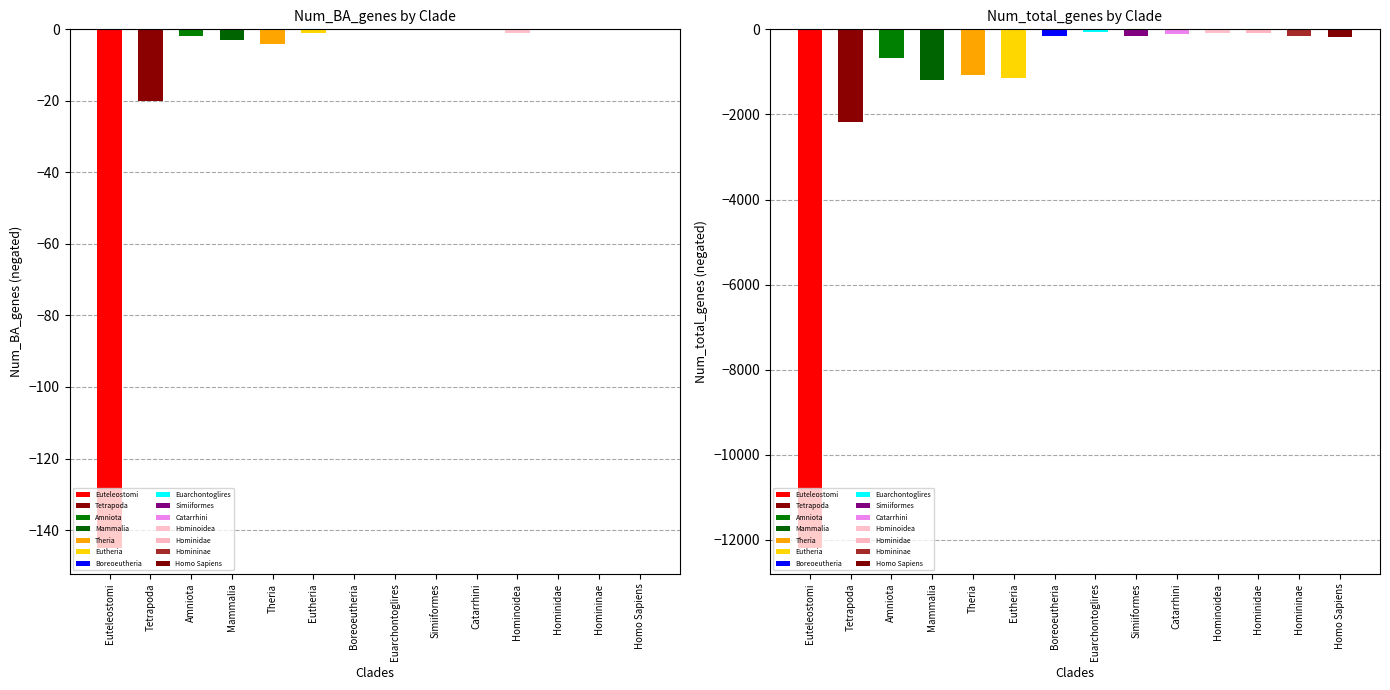

Are the bars grouped side by side (vs. stacked)?

Yes